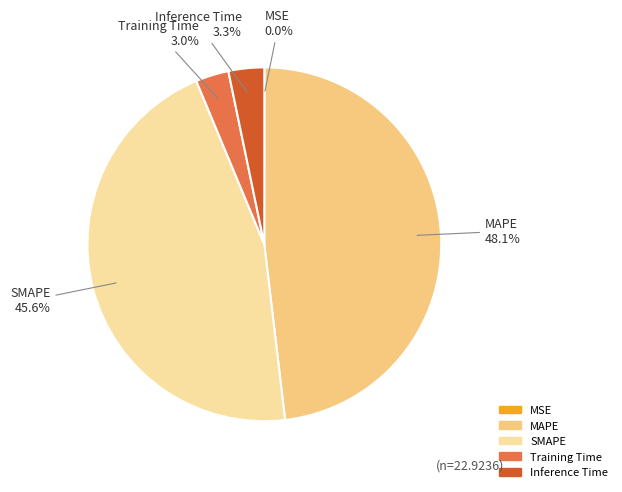

Is it true that Inference Time is 3% of the pie?

True